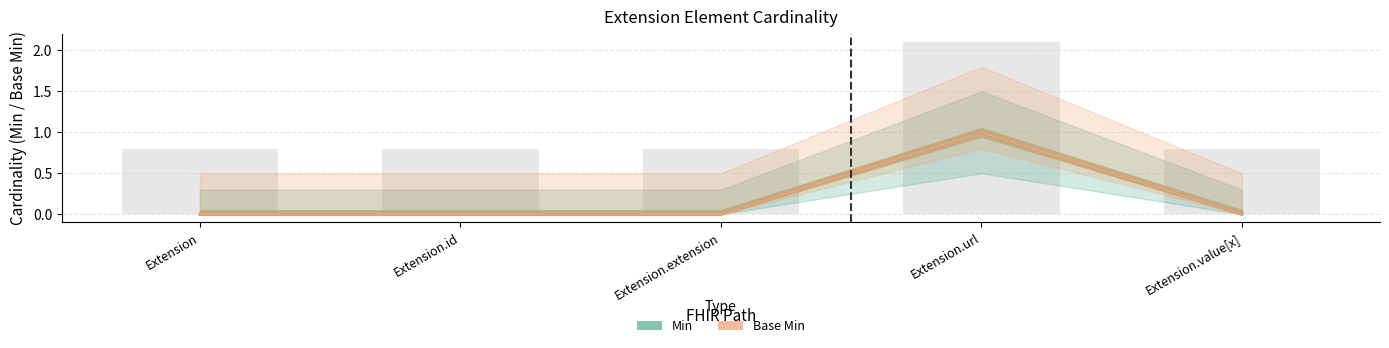

The Base Min series shows 0 at Extension.extension. True or false?

True